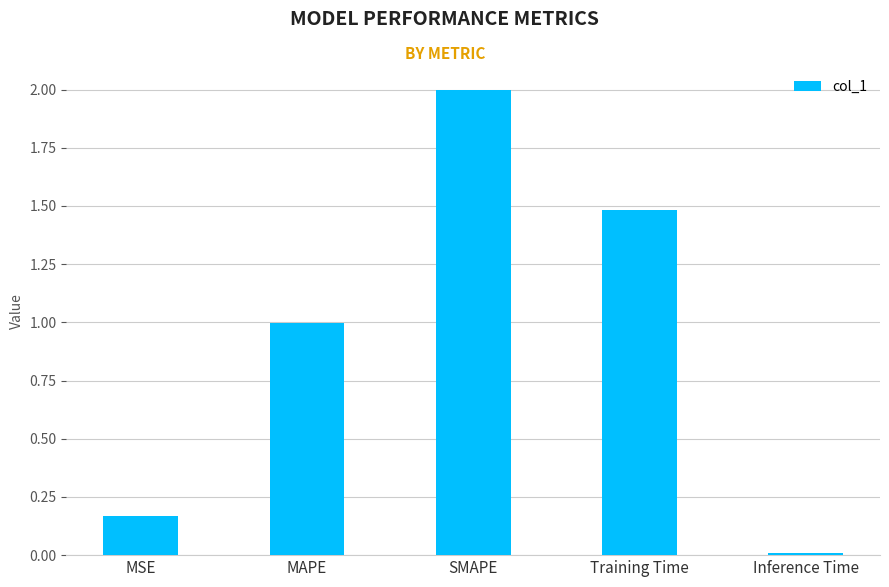

Rank the categories by value from lowest to highest.

Inference Time, MSE, MAPE, Training Time, SMAPE